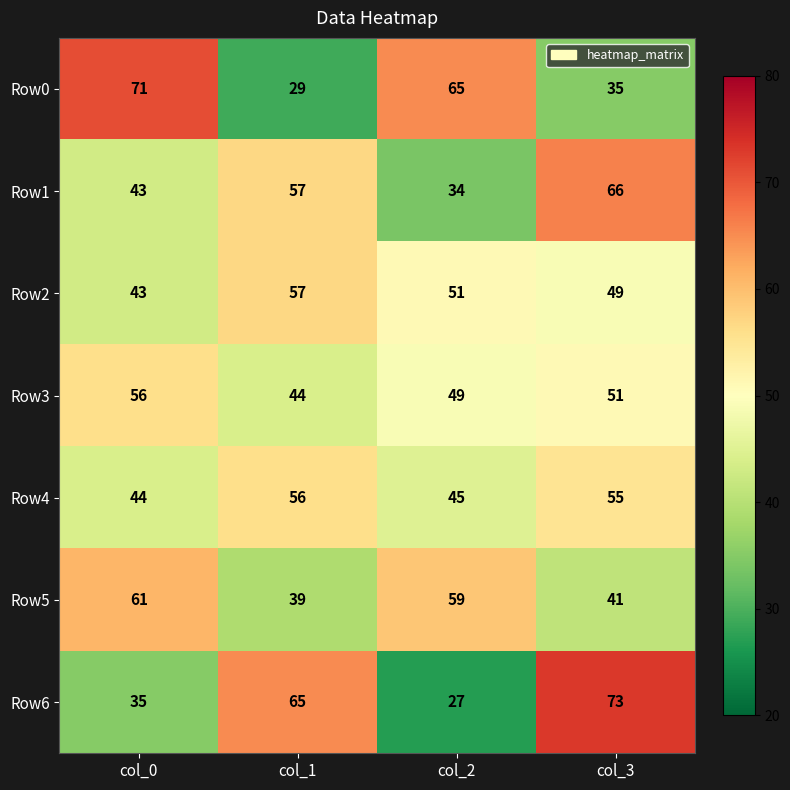

The value of Row2 at col_3 is 77. True or false?

False